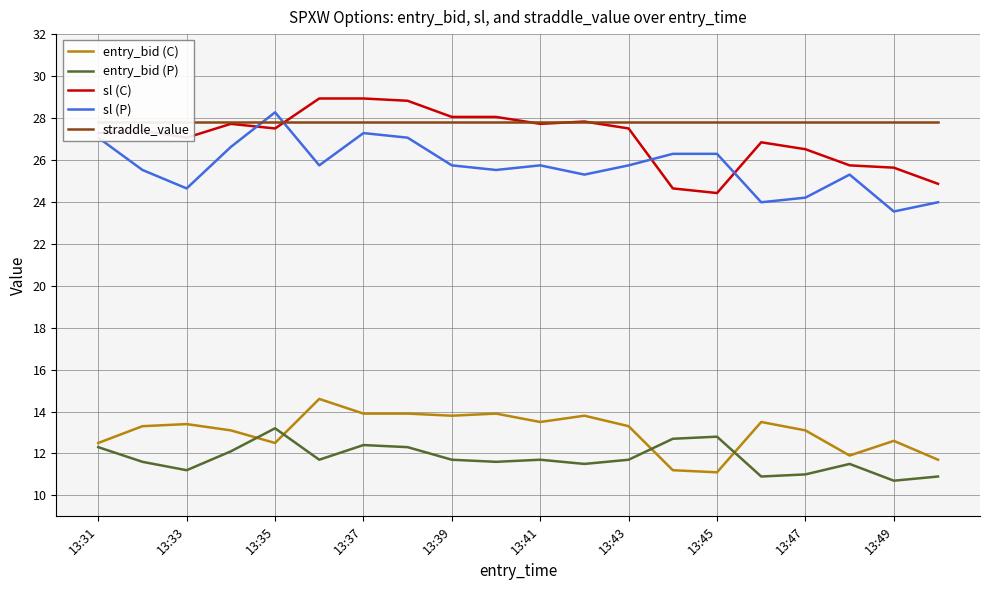

What position from the left is 11?

12